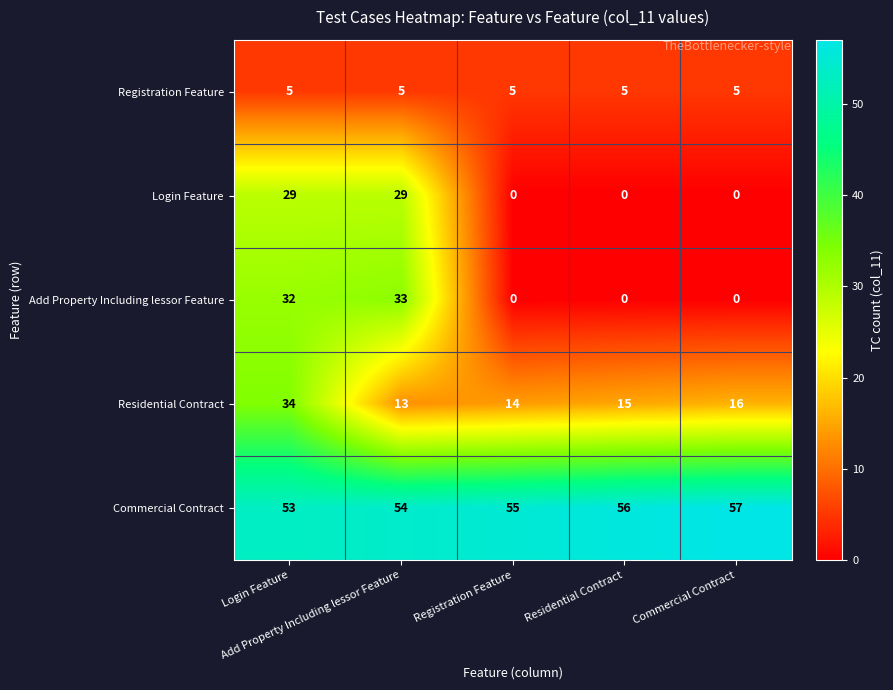

Which series has the largest total across all categories?

Commercial Contract